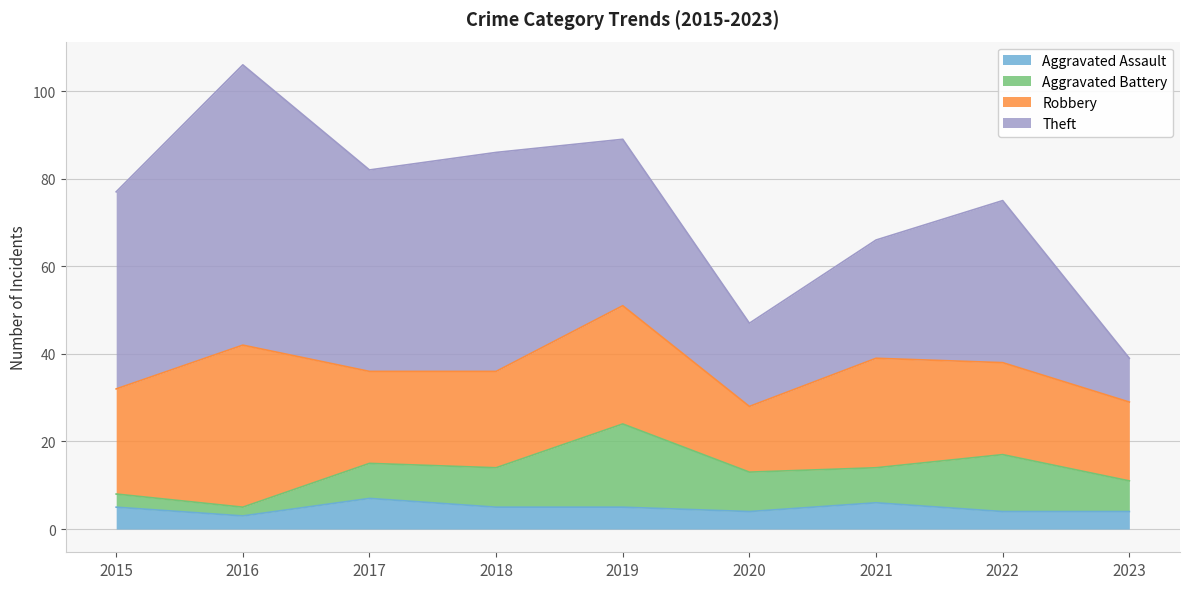

Is the value of Theft at 2023 greater than the value of Aggravated Assault at 2021?

Yes